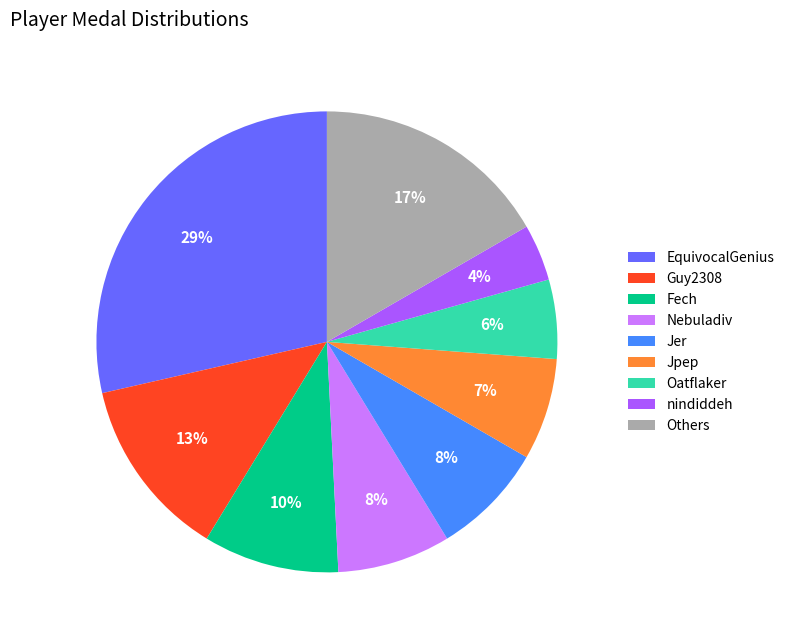

Is there a majority slice in this chart?

No